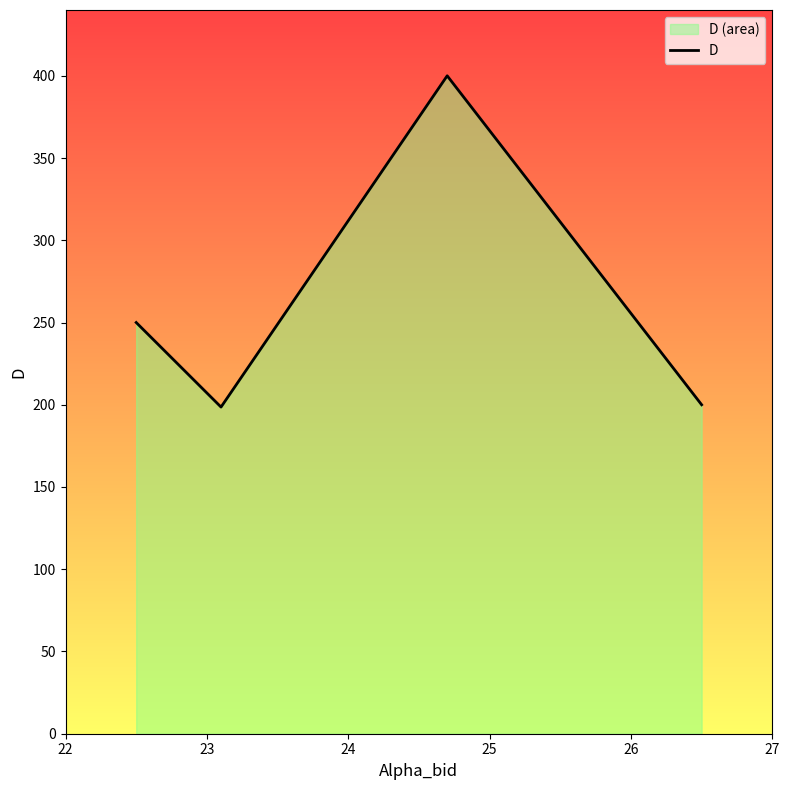

How many interior local peaks (higher than both neighbors) does the data have?

1